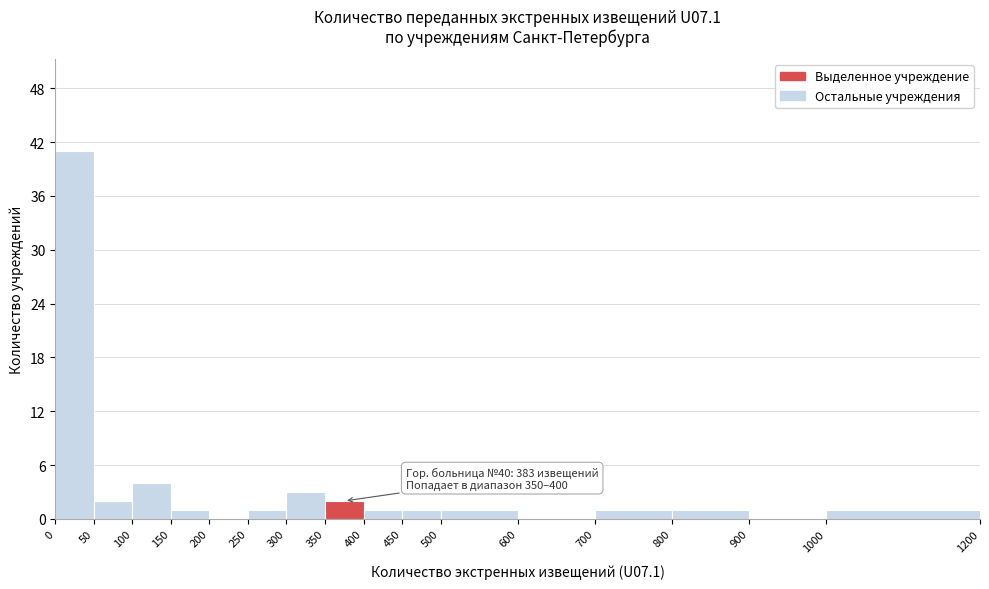

Which range on the x-axis has the tallest bar?

0 to 50